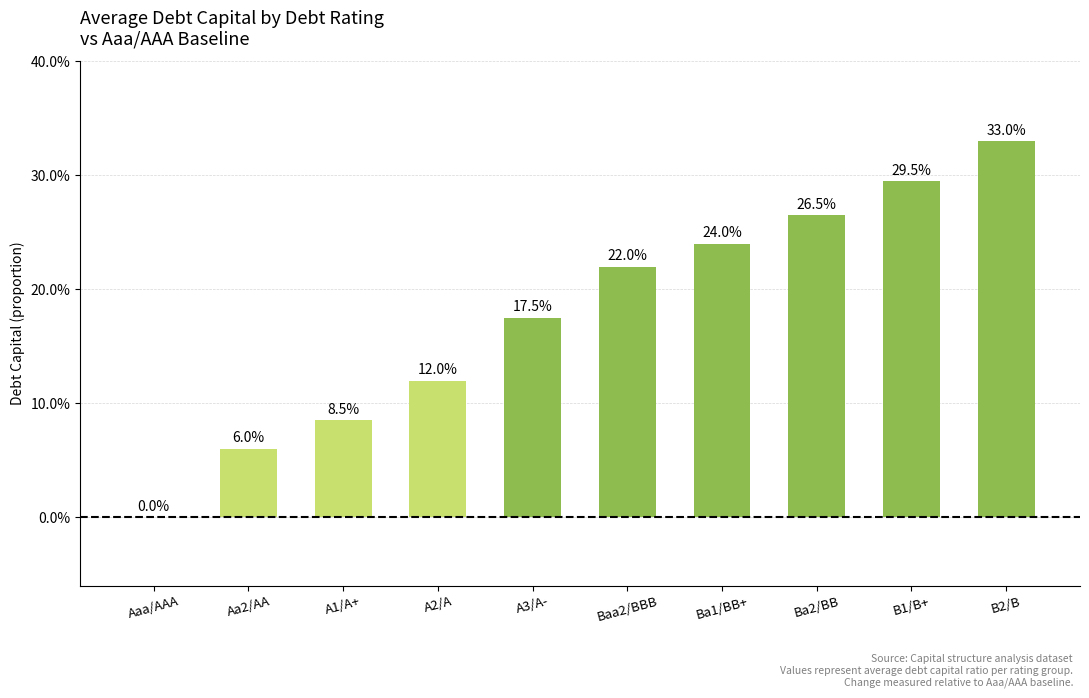

What is the label of the 10th bar from the right?

Aaa/AAA